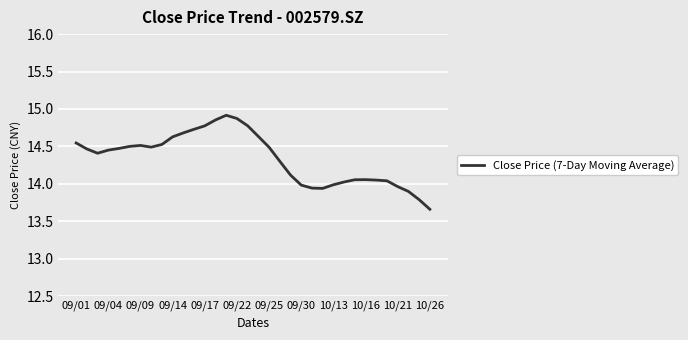

Is this an area chart (filled region under the line)?

No